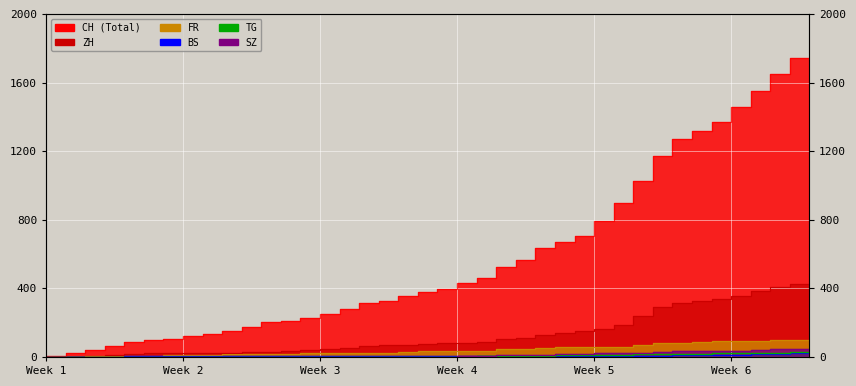

Is it true that FR equals 5 at 2020-06-03?

False